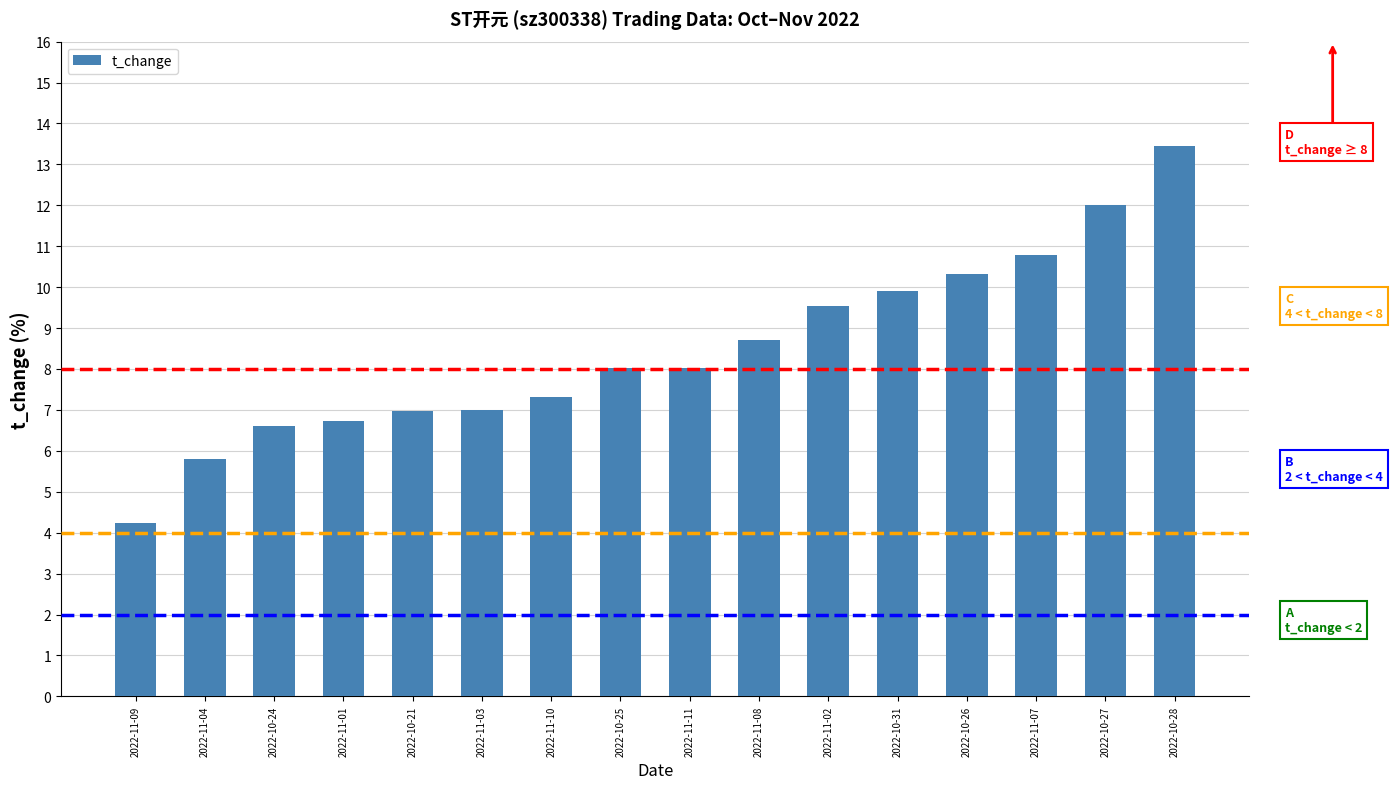

The chart shows a value of 15.5 at 2022-11-02. True or false?

False